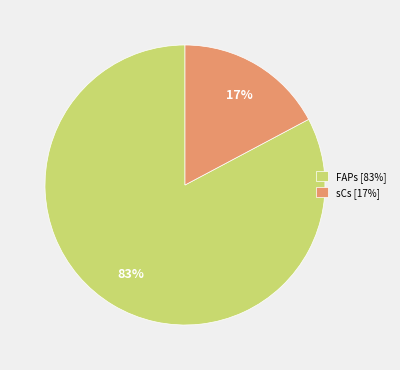

Is the sum of FAPs and sCs greater than half?

Yes